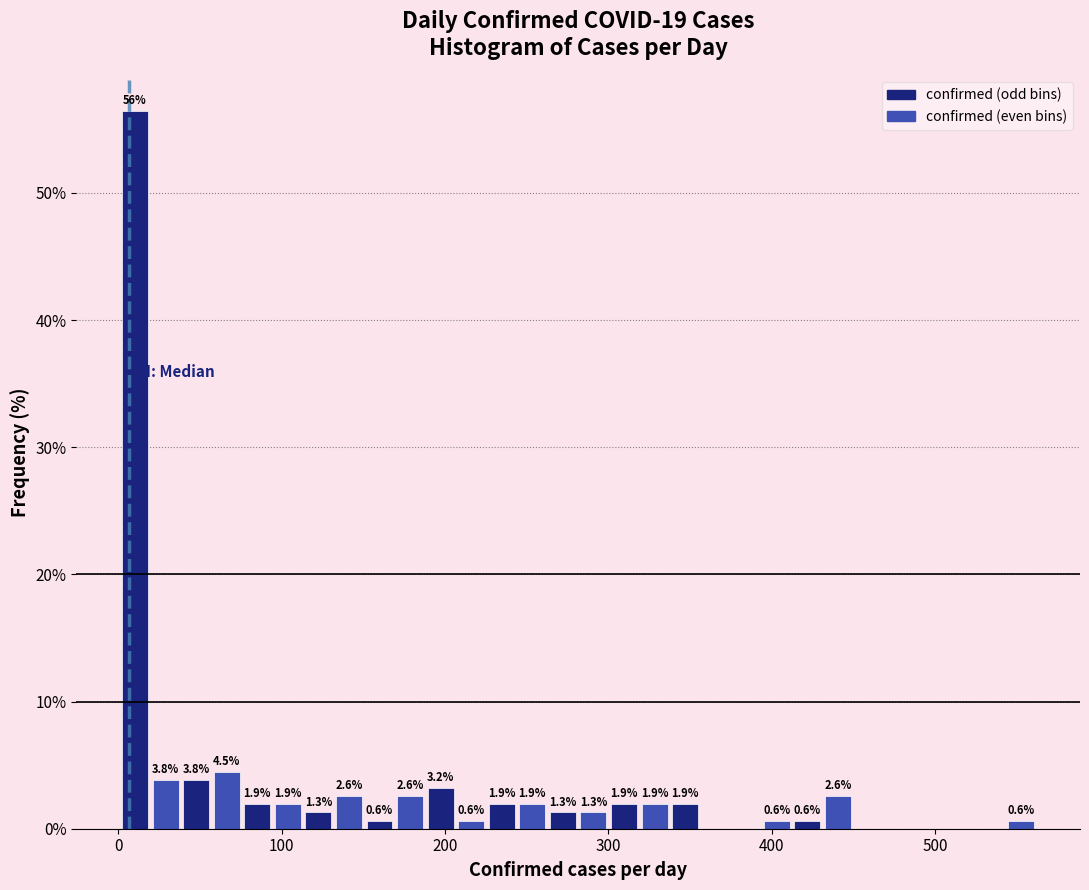

Read against the x-axis, roughly where is the centre of the tallest bar?

10